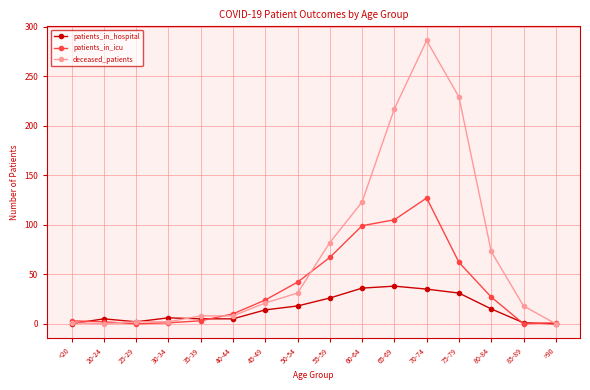

What are all the series names shown in the legend?

patients_in_hospital, patients_in_icu, deceased_patients